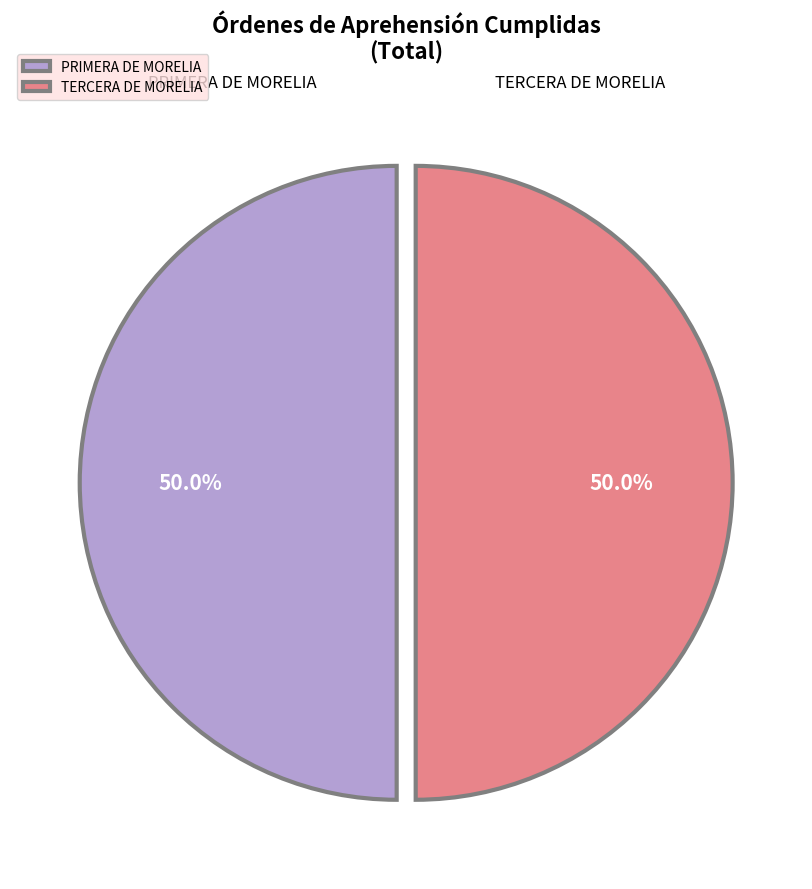

Do TERCERA DE MORELIA and PRIMERA DE MORELIA together represent more than half of the pie?

Yes